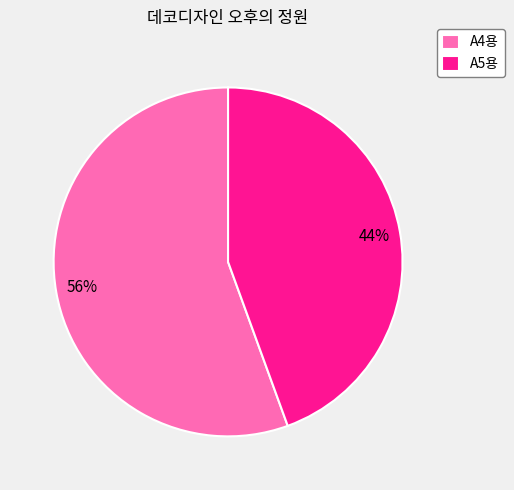

To the nearest percent, what percentage of the pie is A5용?

44%